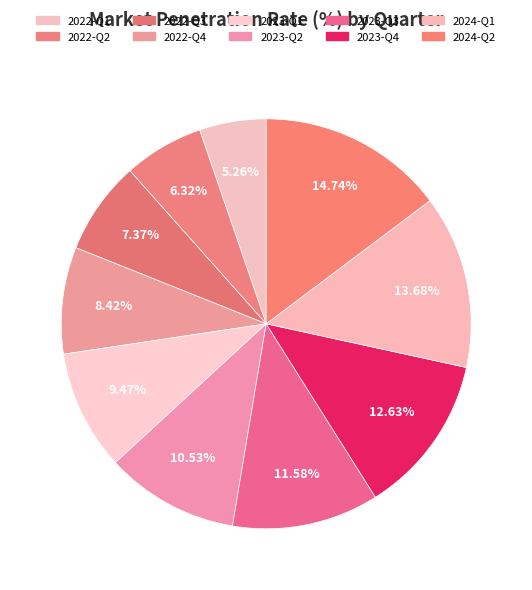

How many slices are in this pie chart?

10